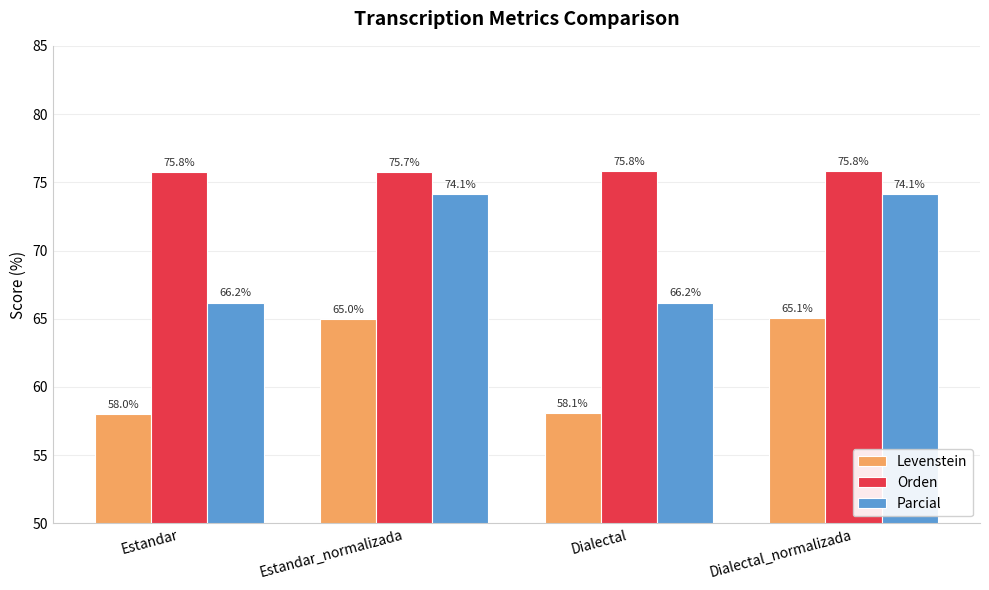

Which category has the lowest value in the Levenstein series?

Estandar